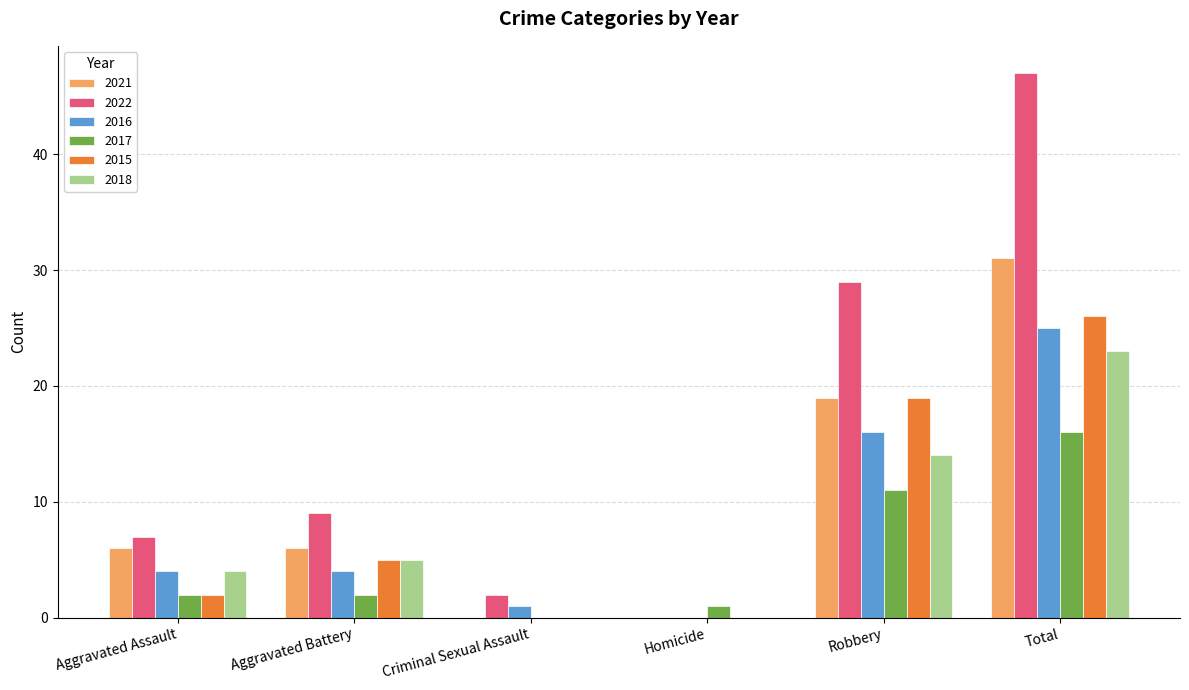

What is the total value across all series at Robbery?

108